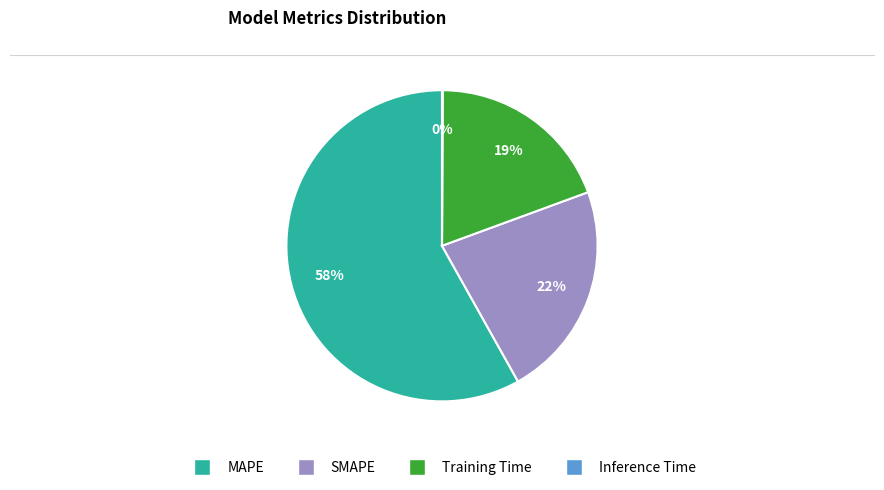

The SMAPE slice represents 22% of the pie. True or false?

True